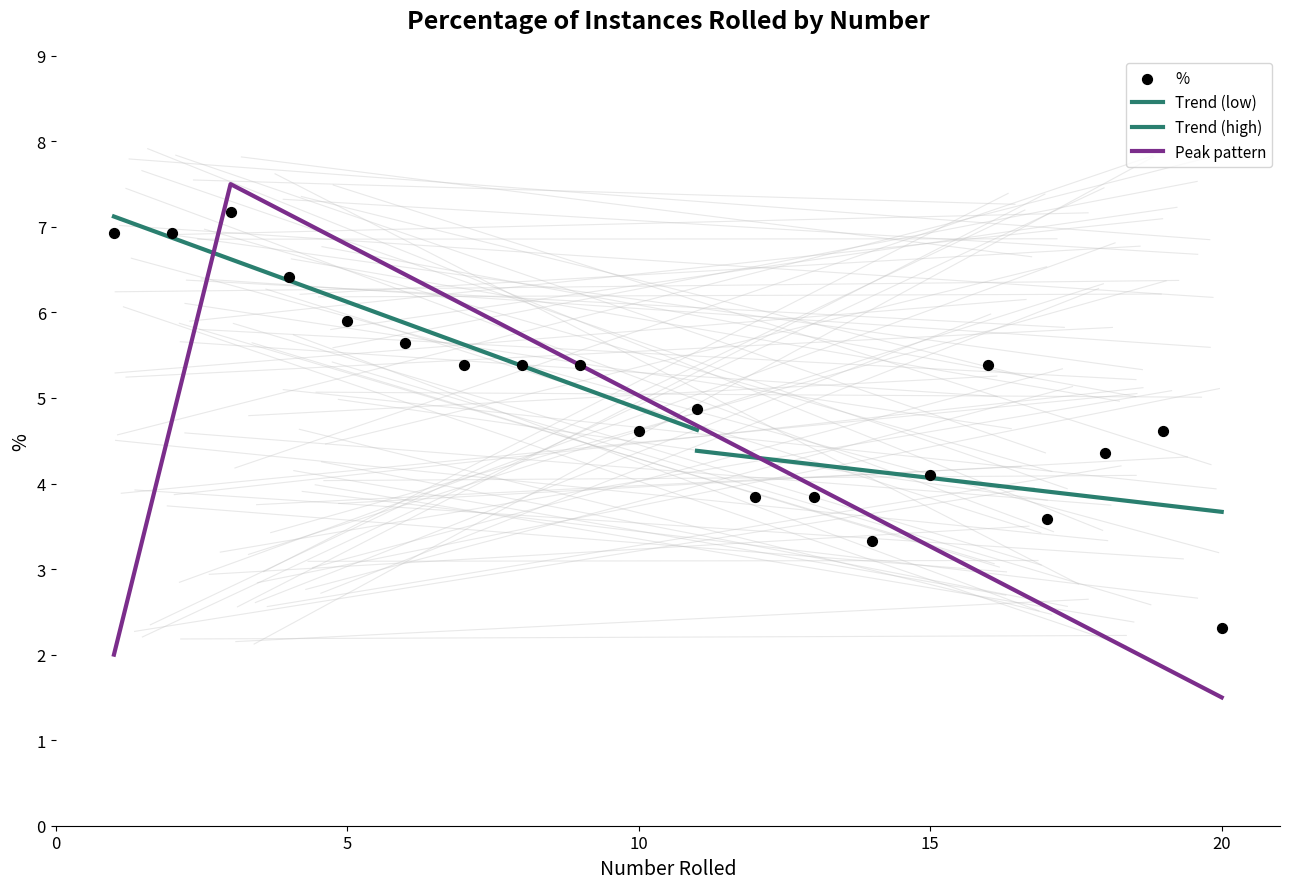

Approximately how many times larger is the value at 9 compared to 11?

1.1